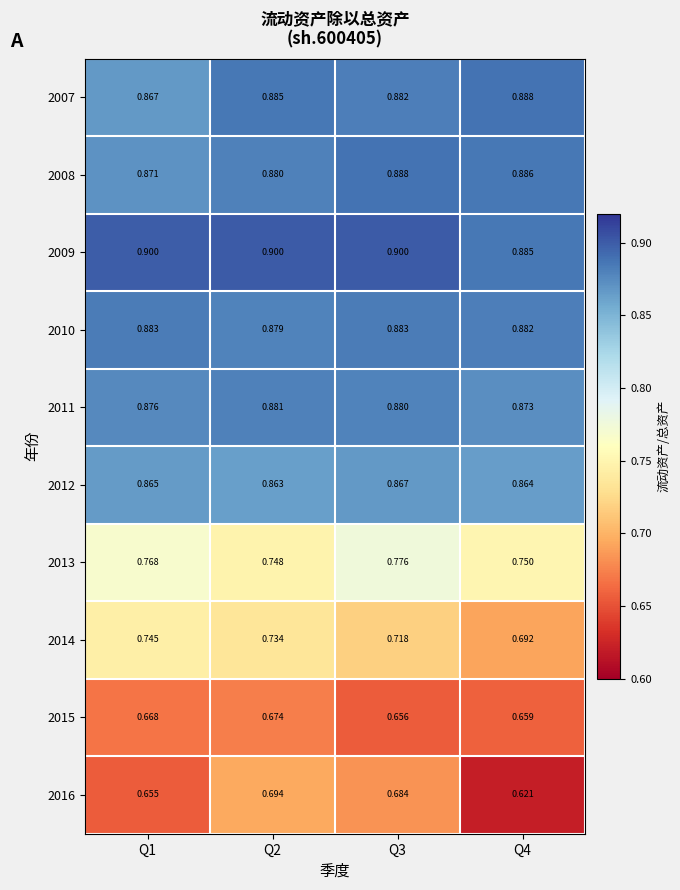

Is the value of 2009 at Q4 greater than the value of 2013 at Q2?

Yes